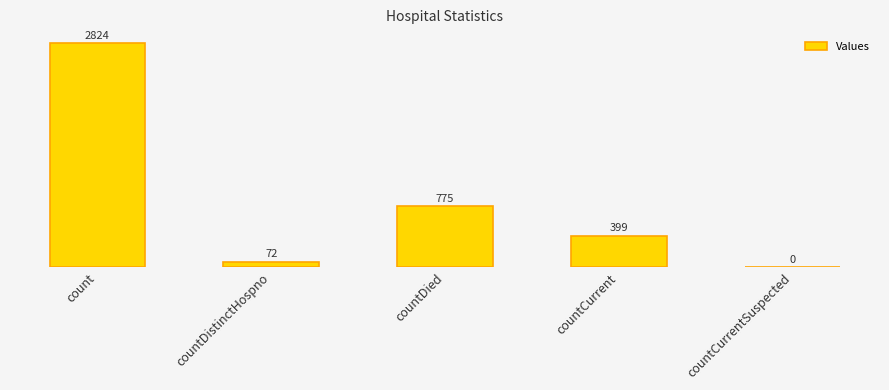

Which label corresponds to the largest value in the chart?

count